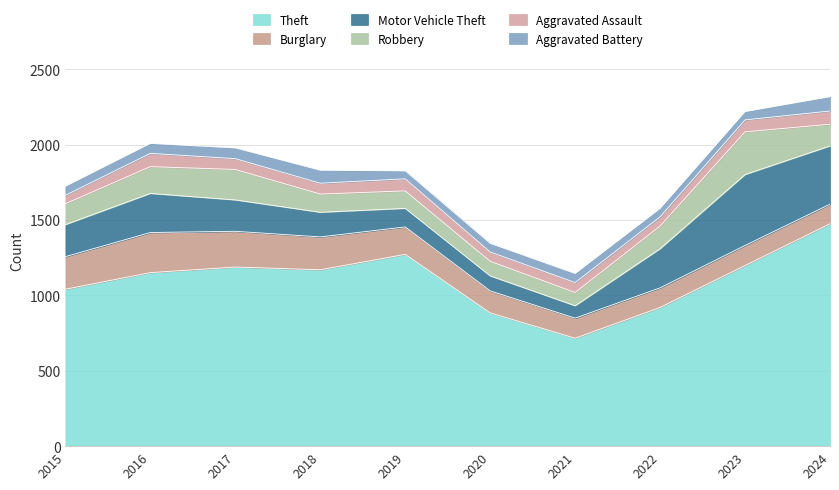

What is the sum of all Robbery values?

1520